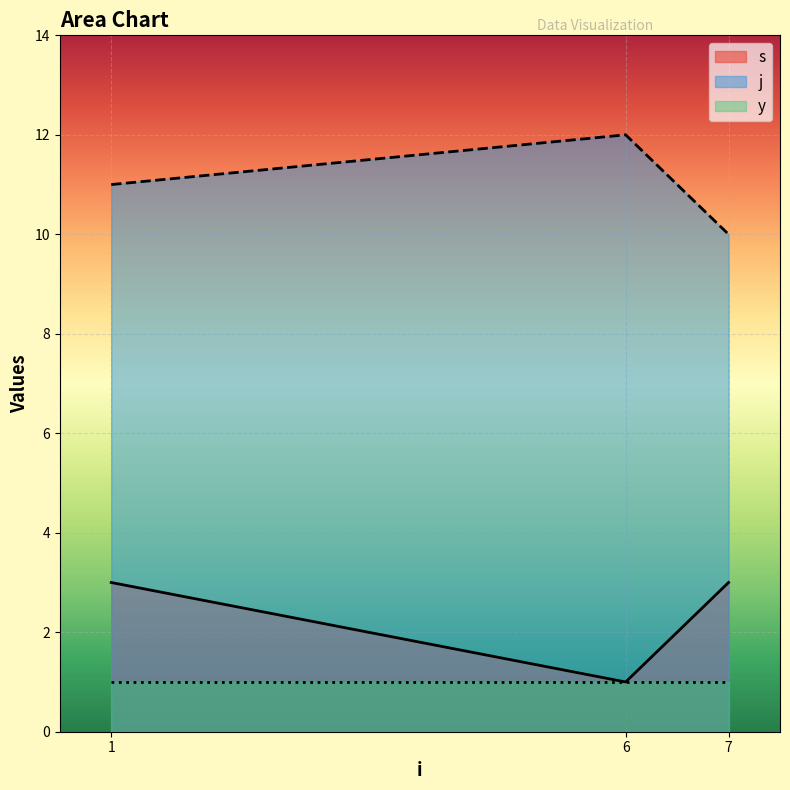

Rank the series by their maximum value, from lowest to highest.

y, s, j